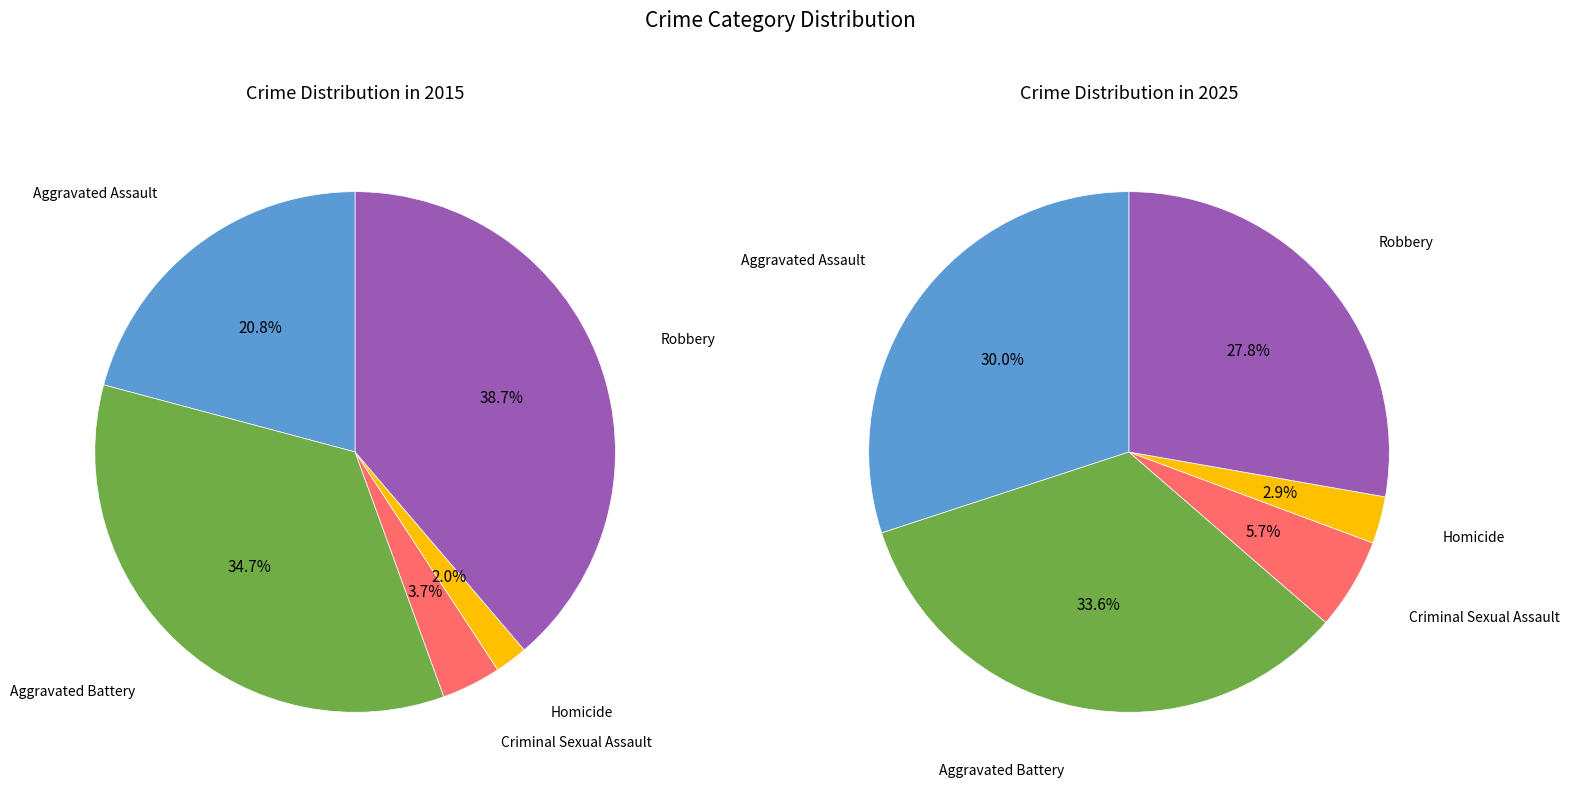

What is the total percentage of 4 and 2?

42.4%